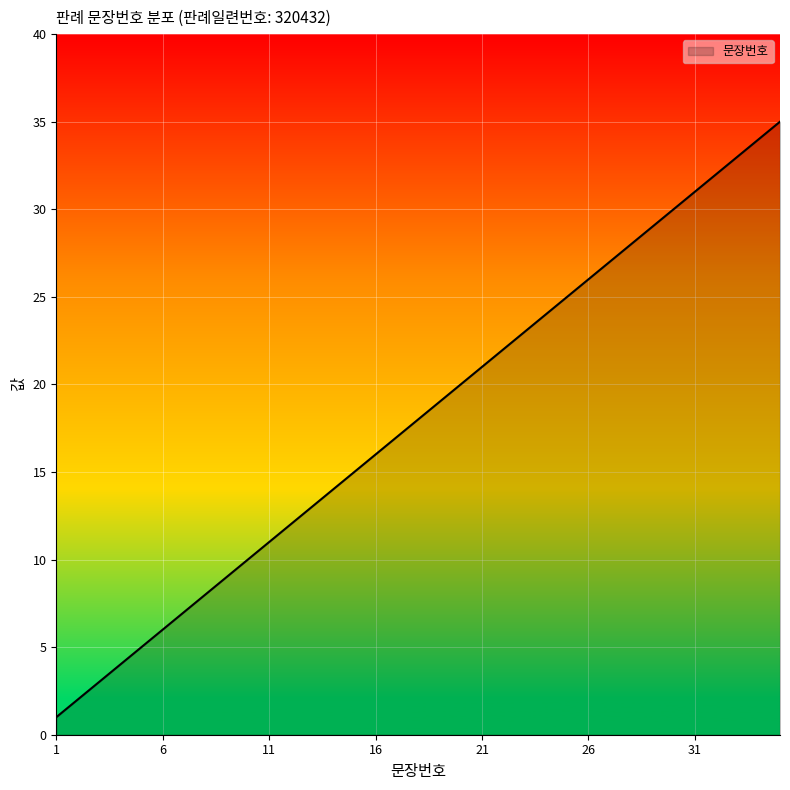

Reading left to right, what are all the values shown in this chart?

1	2	3	4	5	6	7	8	9	10	11	12	13	14	15	16	17	18	19	20	21	22	23	24	25	26	27	28	29	30	31	32	33	34	35